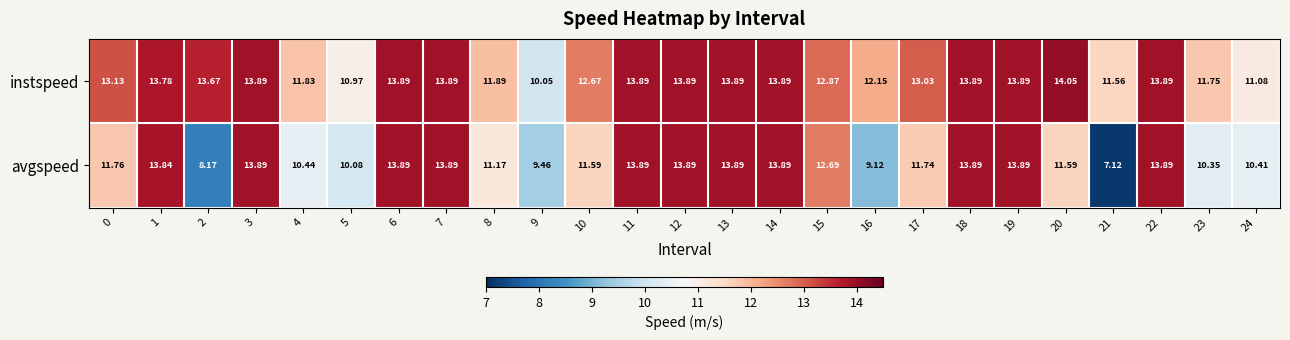

Is the value of instspeed at 9 greater than the value of avgspeed at 18?

No